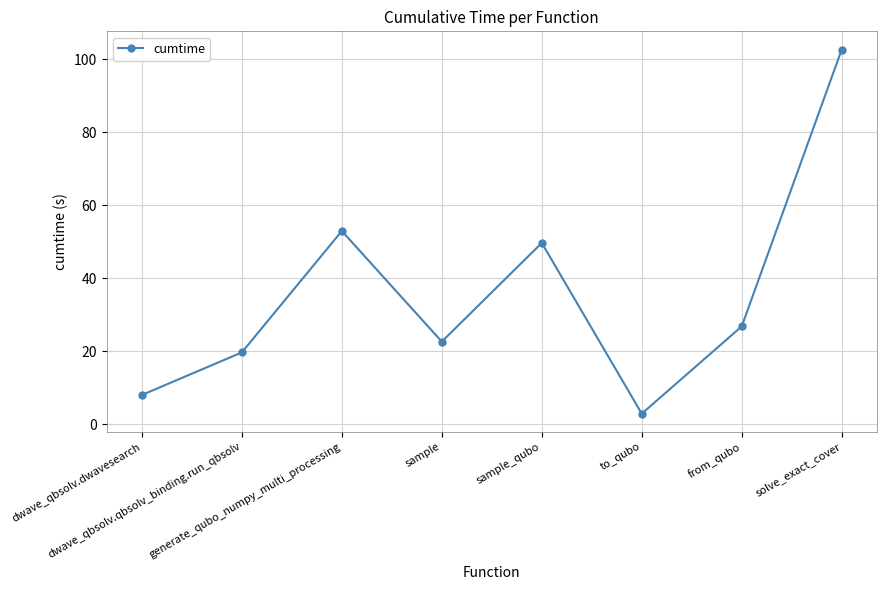

How many lines are shown in the chart?

1